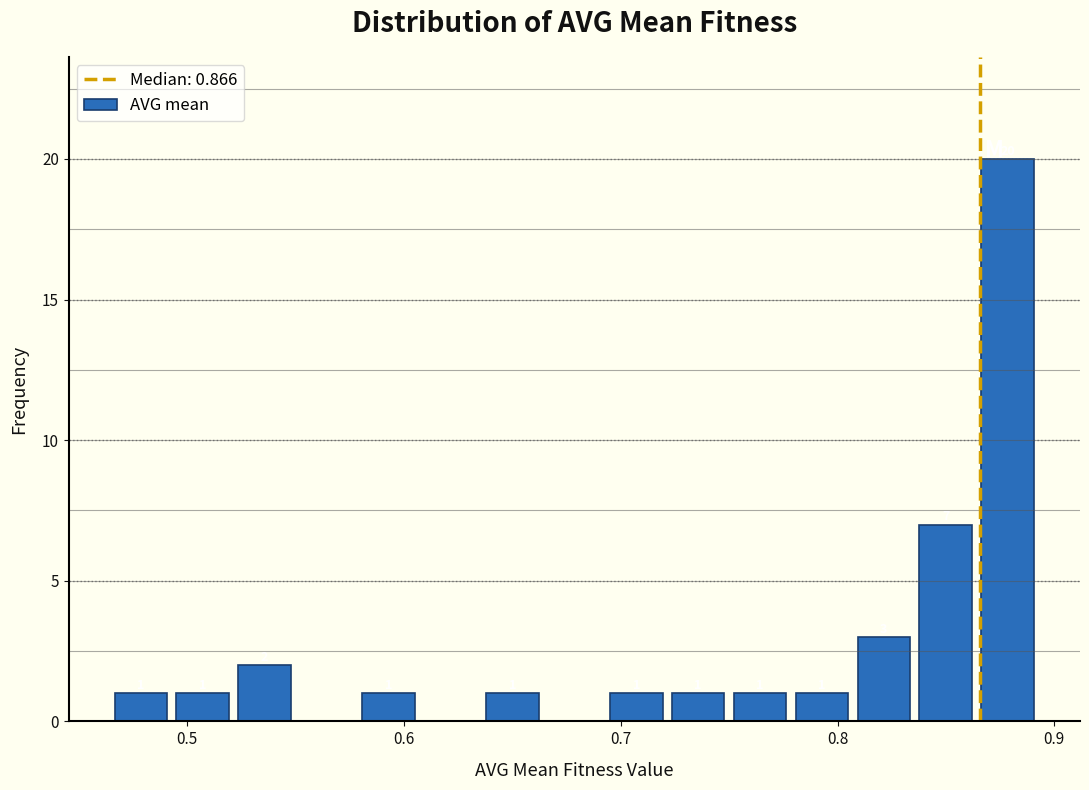

Read against the x-axis, roughly where is the centre of the tallest bar?

0.88